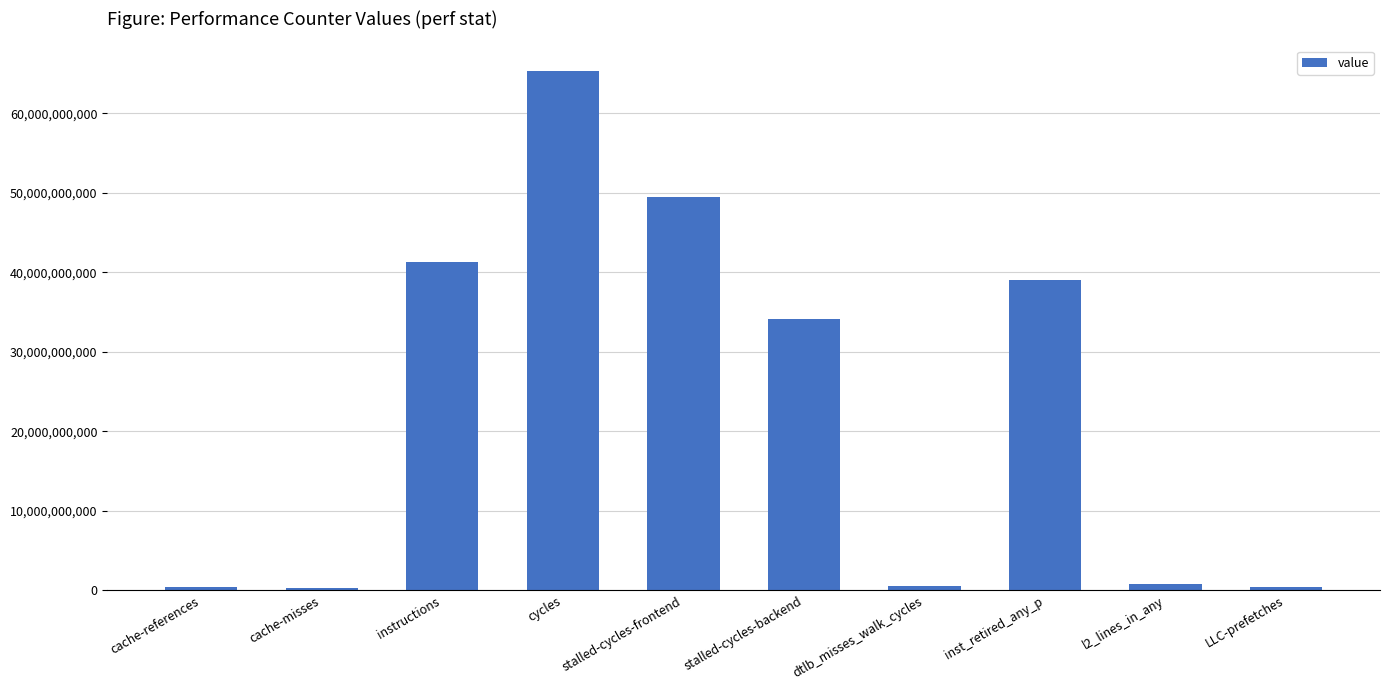

Where is the data nearest to the value 32751076063?

stalled-cycles-backend